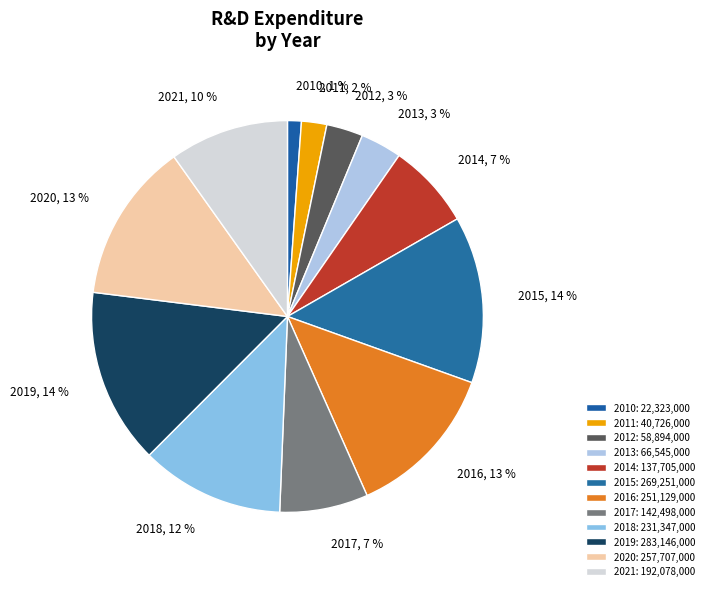

Is it true that 2011 is 2% of the pie?

True